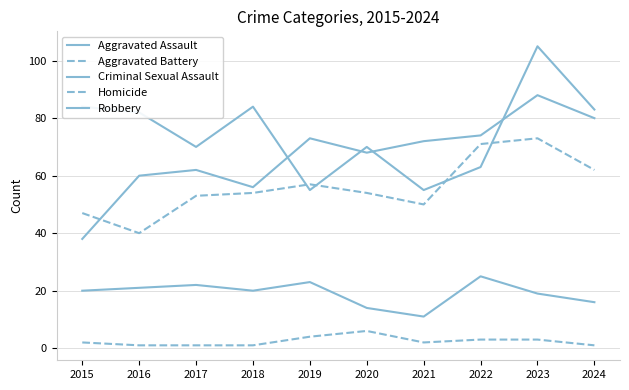

What is the sum of the Aggravated Assault values at 2021 and 2020?

140